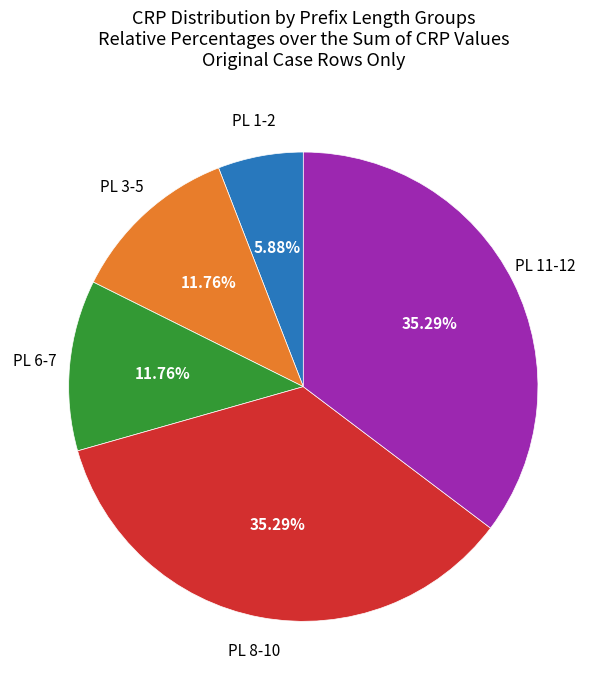

Combined, do PL 3-5 and PL 11-12 account for over 50%?

No